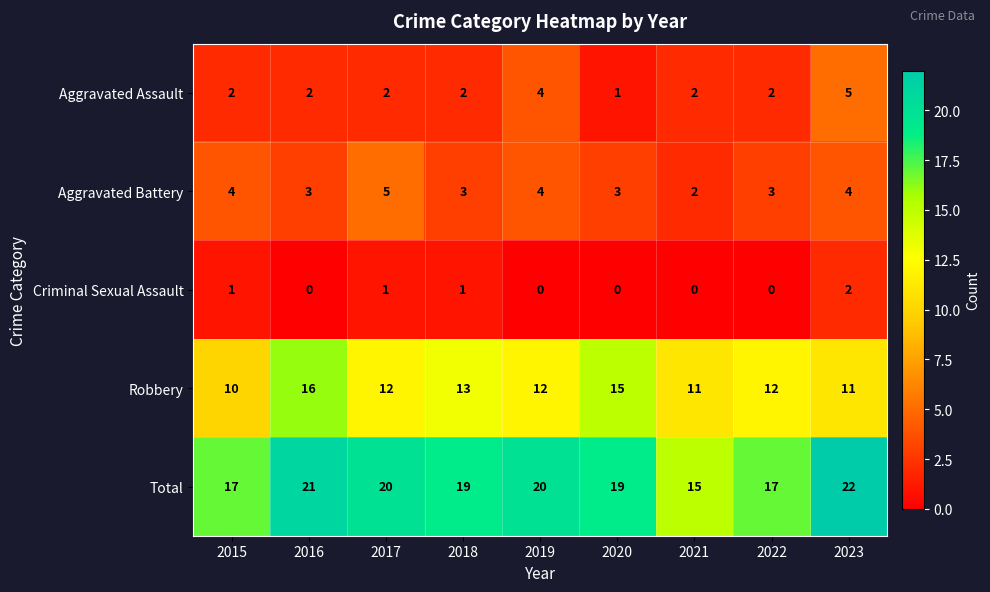

What is the difference between the highest and lowest values at 2019?

20